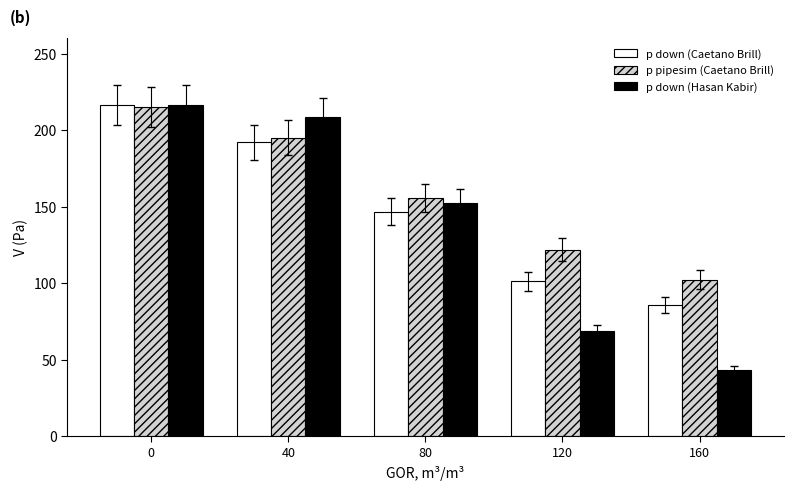

Reading left to right, what are all the values shown in this chart?

p down (Caetano Brill): 216.7	192.0	146.7	101.2	85.6
p pipesim (Caetano Brill): 215.1	195.2	155.7	122.0	102.1
p down (Hasan Kabir): 216.7	208.8	152.4	68.5	43.1